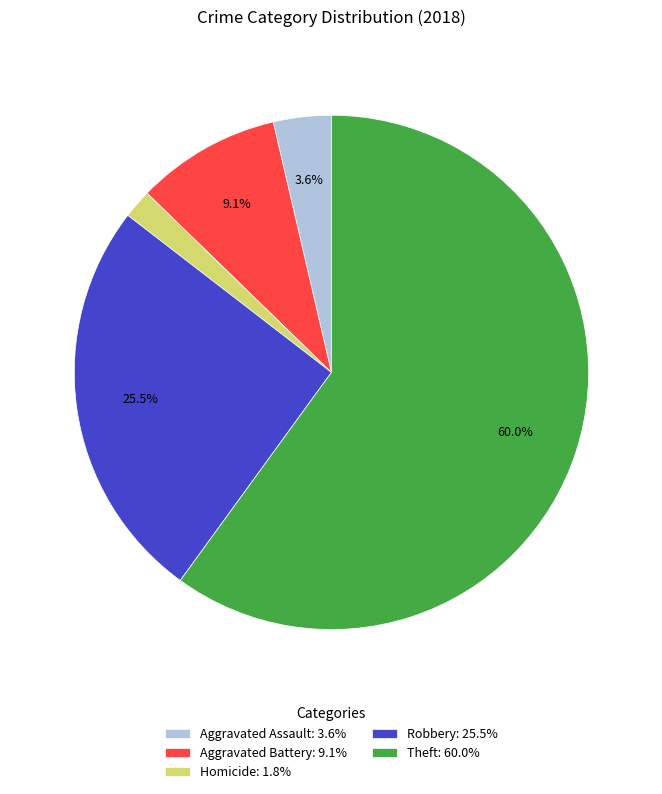

Is there any slice that represents more than half of the pie?

Yes